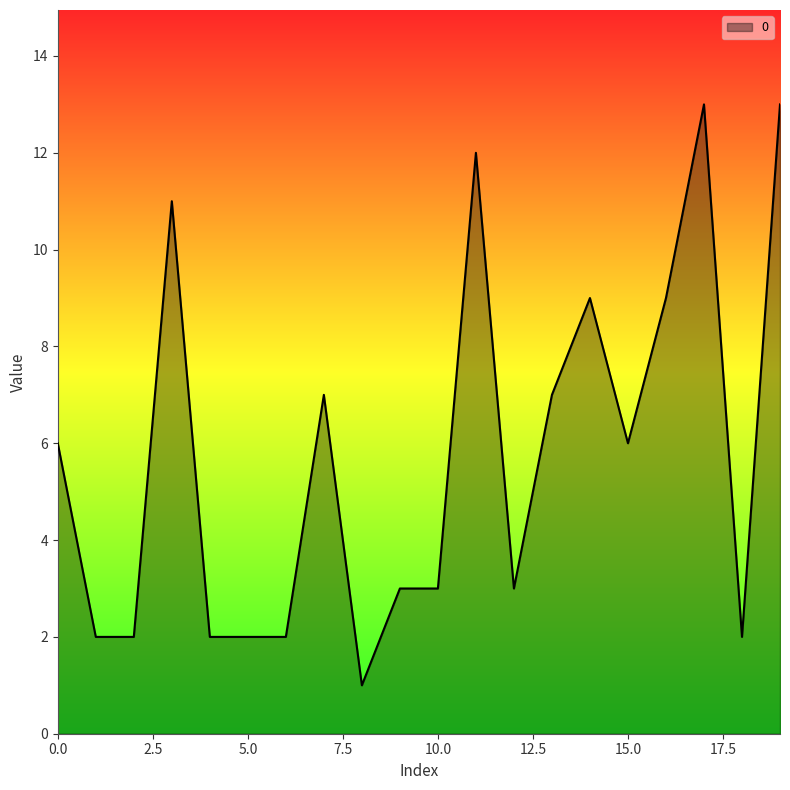

How many lines are shown in the chart?

1